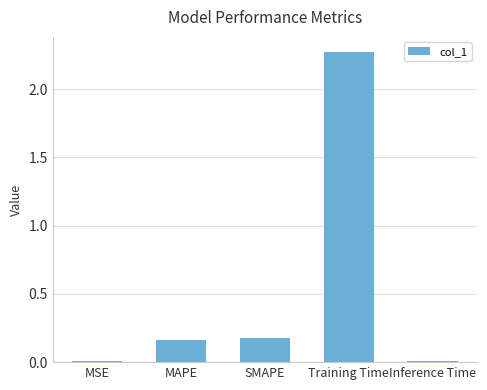

What is the label of the 2nd bar from the right?

Training Time